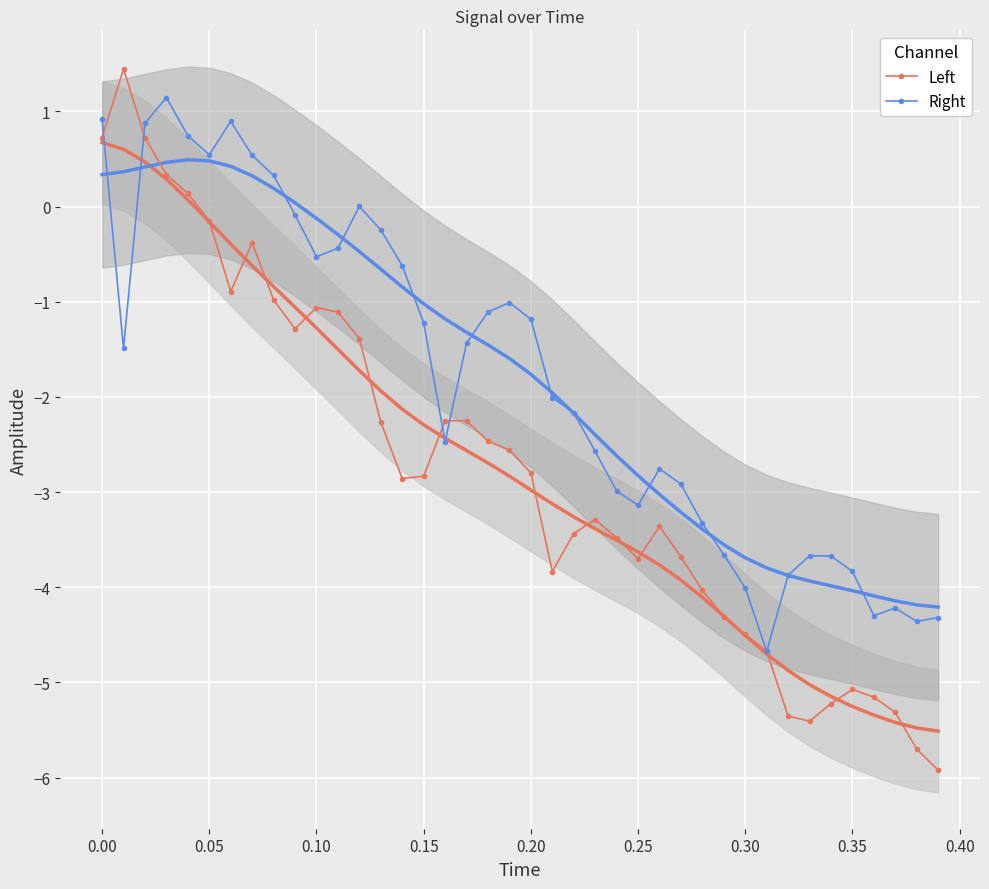

What is the lowest value of the Left series?

-5.9